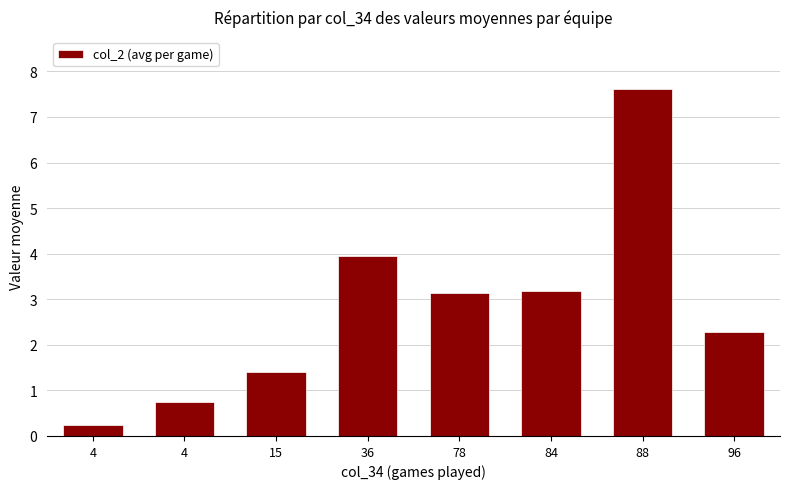

Reading right to left, list all the values displayed in this chart.

2.3	7.6	3.2	3.1	3.9	1.4	0.8	0.2